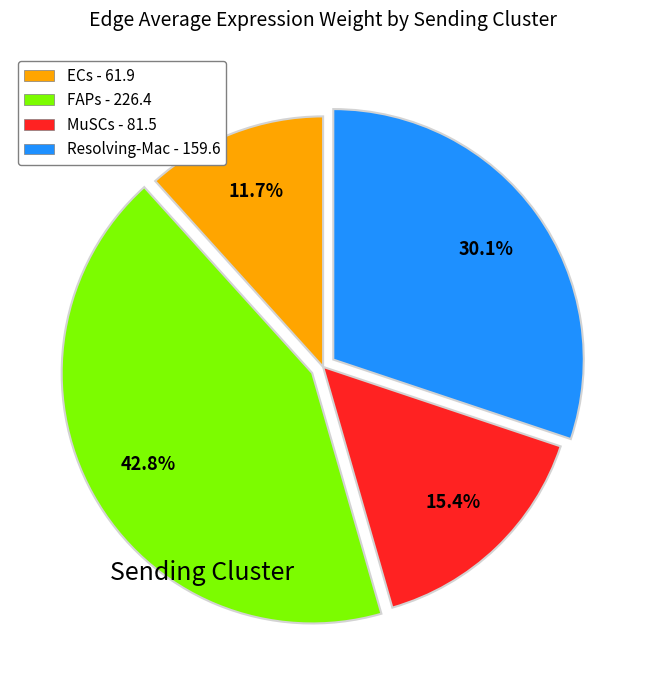

Do FAPs and Resolving-Mac together represent more than half of the pie?

Yes